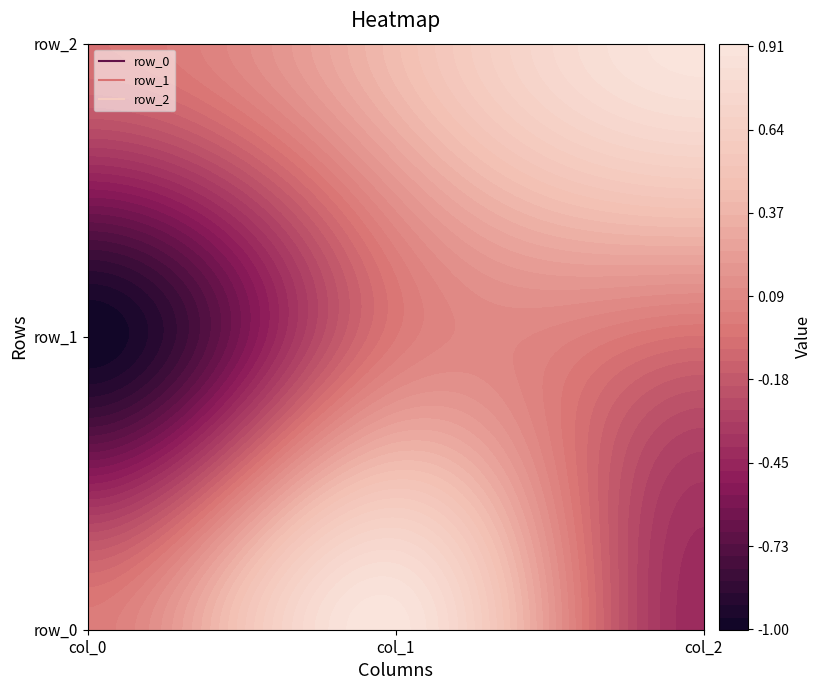

The row_2 series shows -0.0 at col_0. True or false?

False